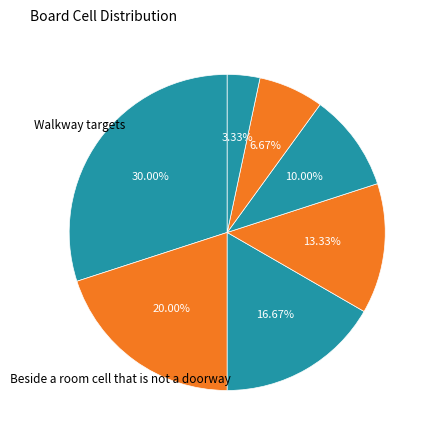

Is there a majority slice in this chart?

No